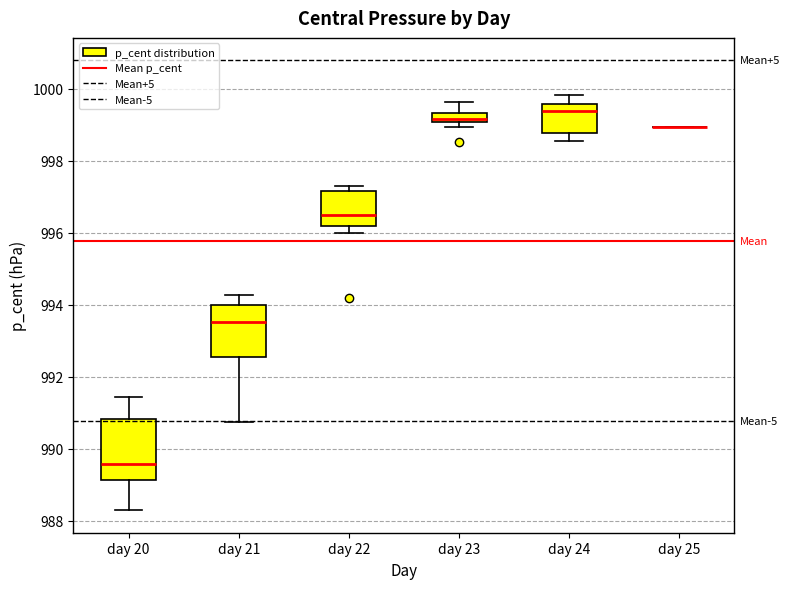

Comparing the boxes themselves (not the whiskers), which one is the tallest?

day 20